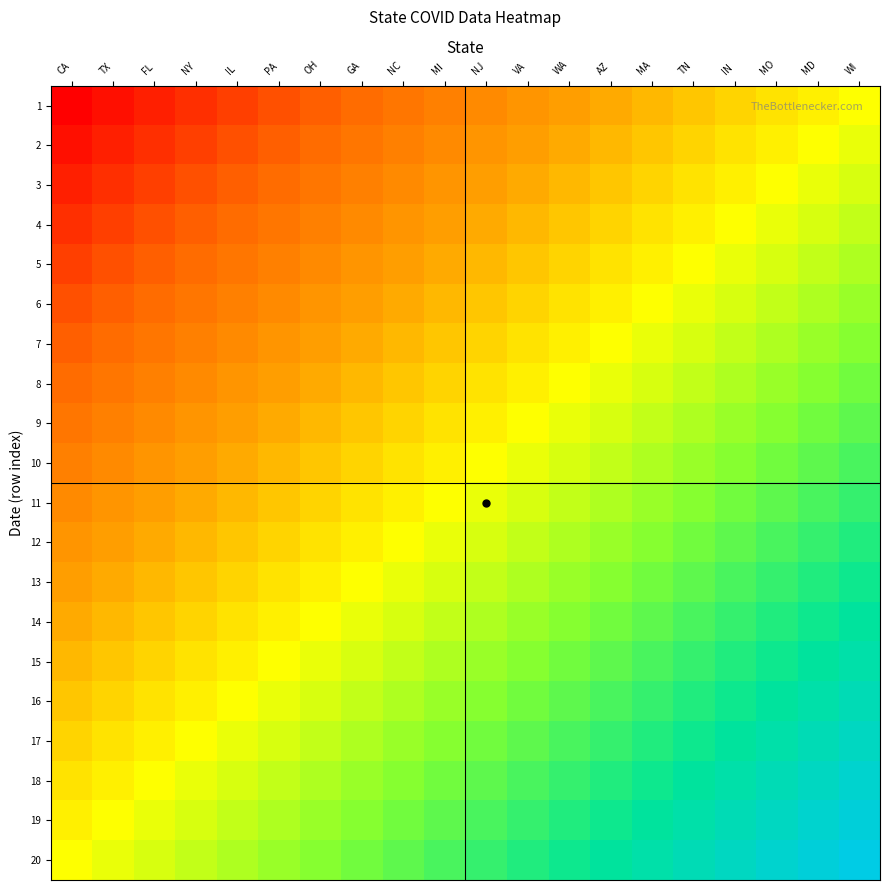

What is the spread (max minus min) of values at TN?

20.0